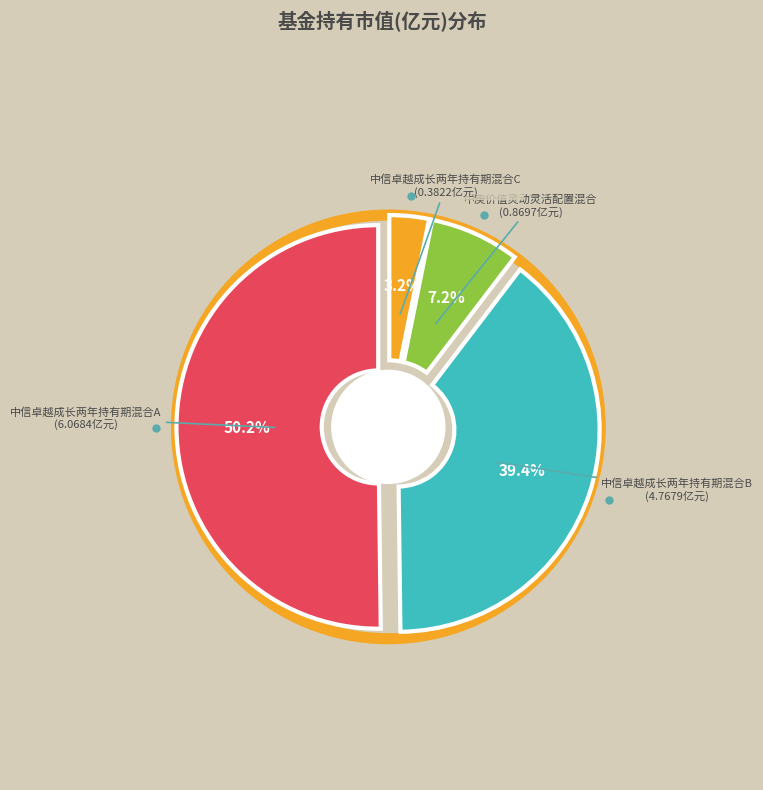

To the nearest percent, what is the difference between the 中信卓越成长两年持有期混合C and 中庚价值灵动灵活配置混合 slice percentages?

4%